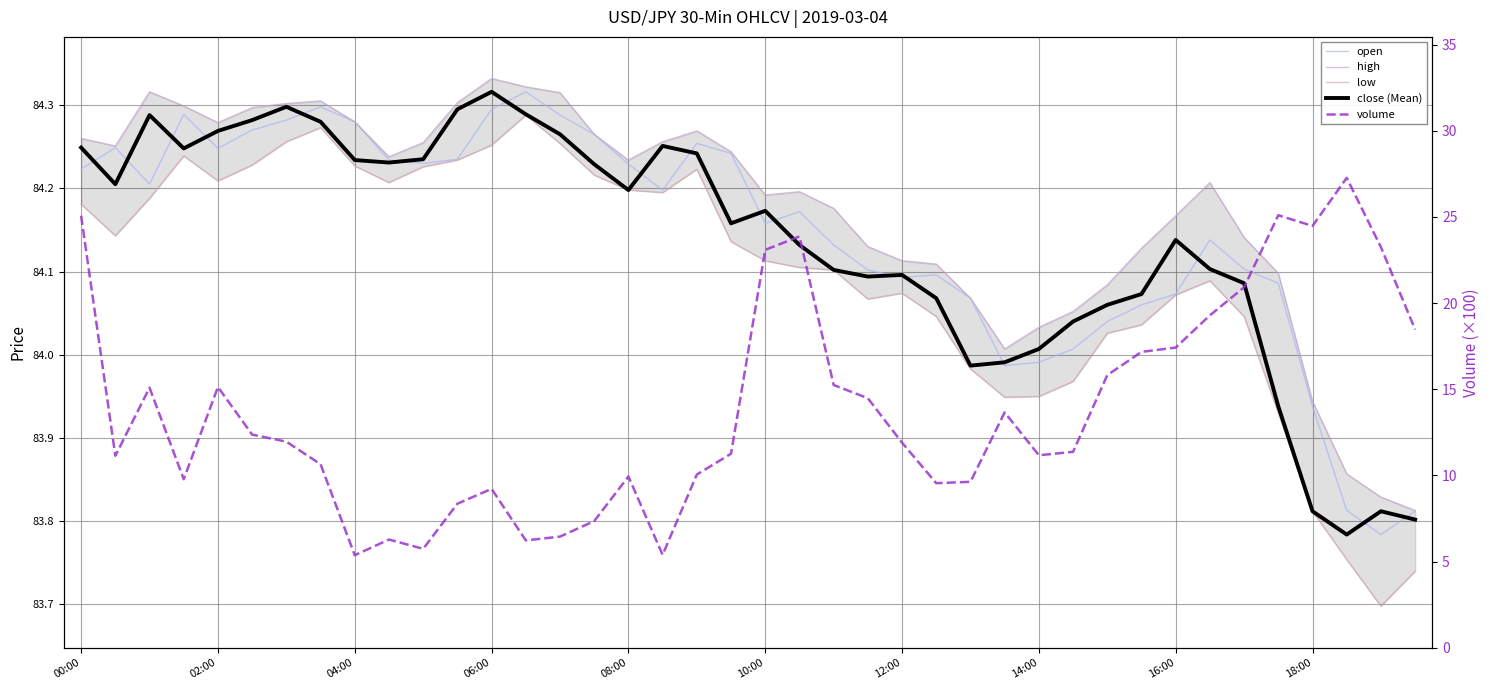

What is the difference between the maximum and second lowest values in the close (Mean) series?

0.5